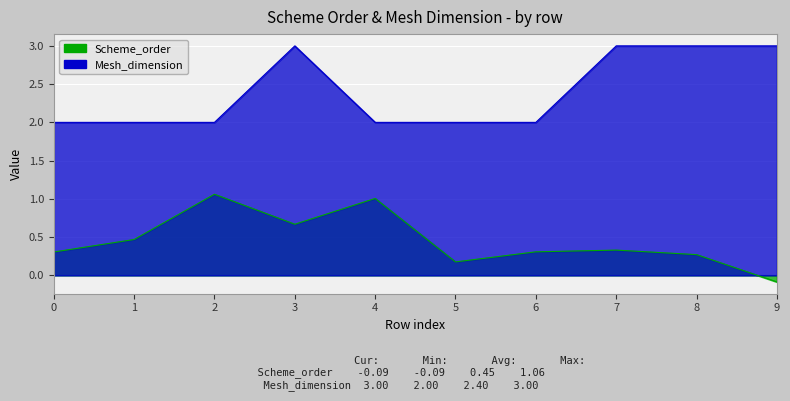

What is the total value across all series at 0?

2.3